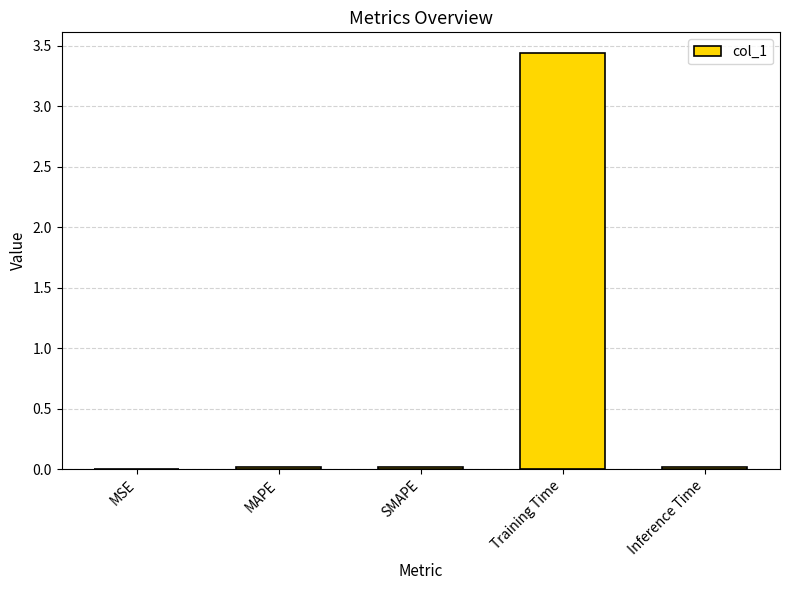

Which category has the highest value across all series?

Training Time